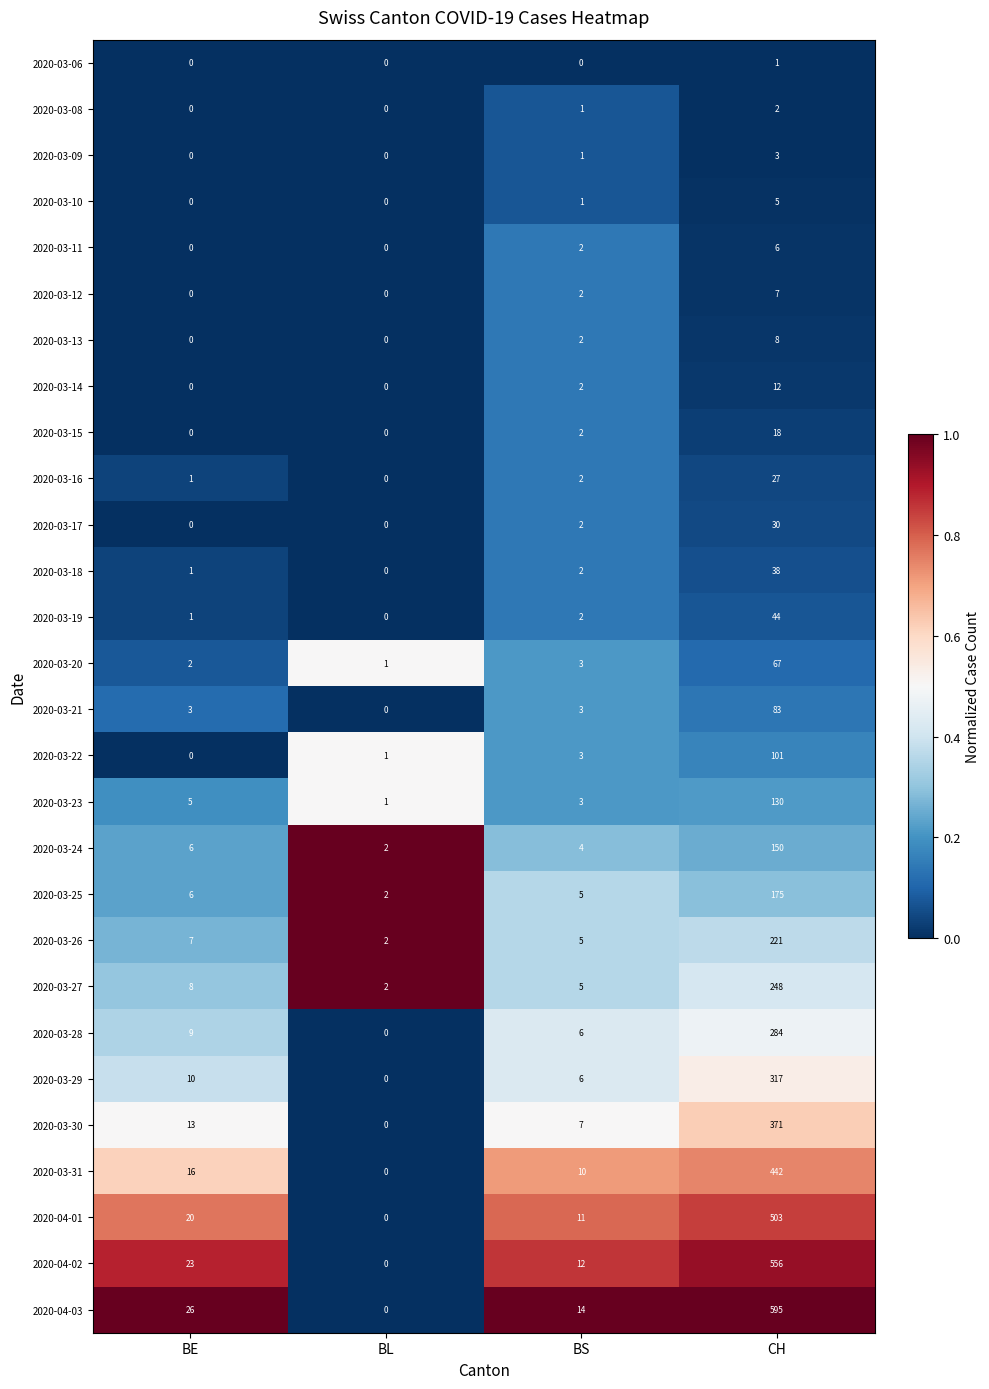

At which category does the chart reach its peak across all series?

CH